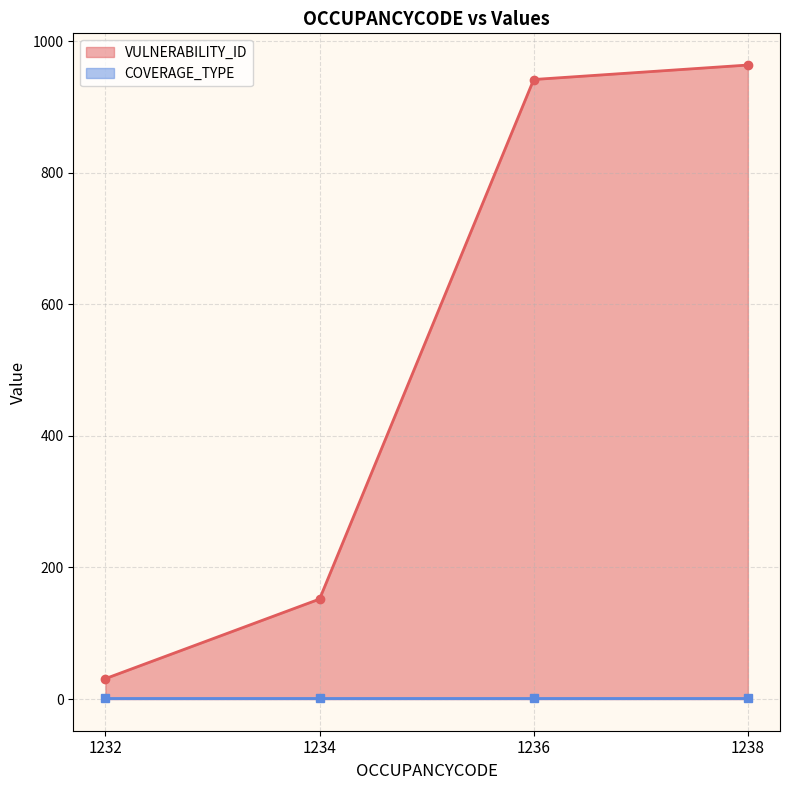

Which series changed the most between 1232 and 1238?

VULNERABILITY_ID